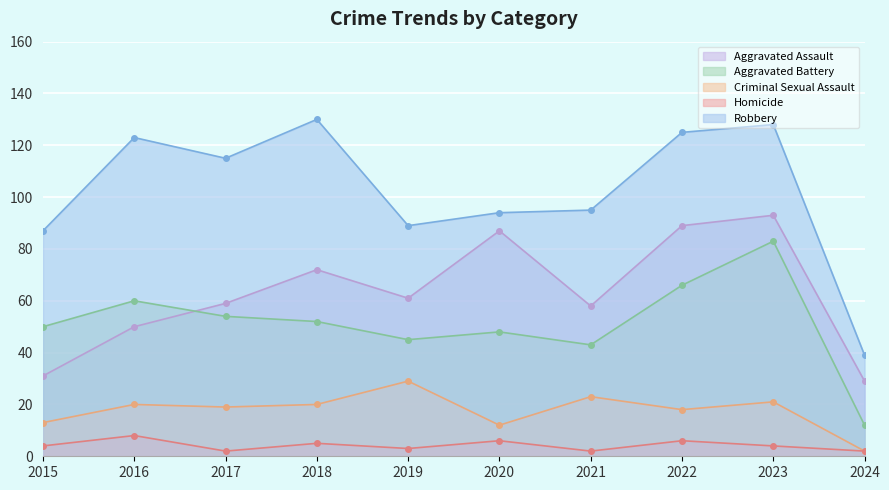

What is the sum of the Criminal Sexual Assault values at 2023 and 2016?

41